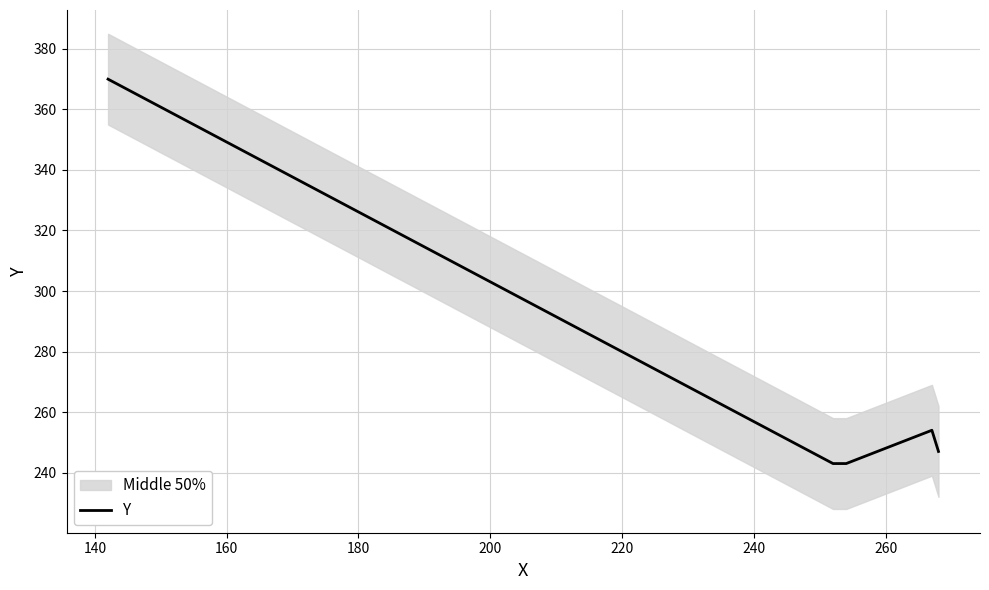

What is the lowest value of the Y series?

243